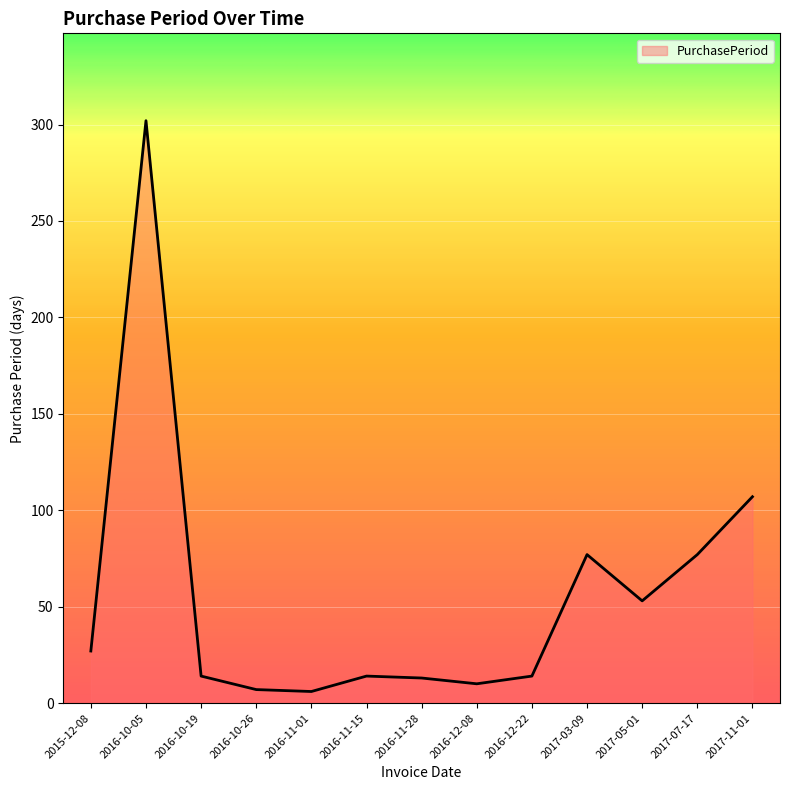

How many lines are shown in the chart?

1